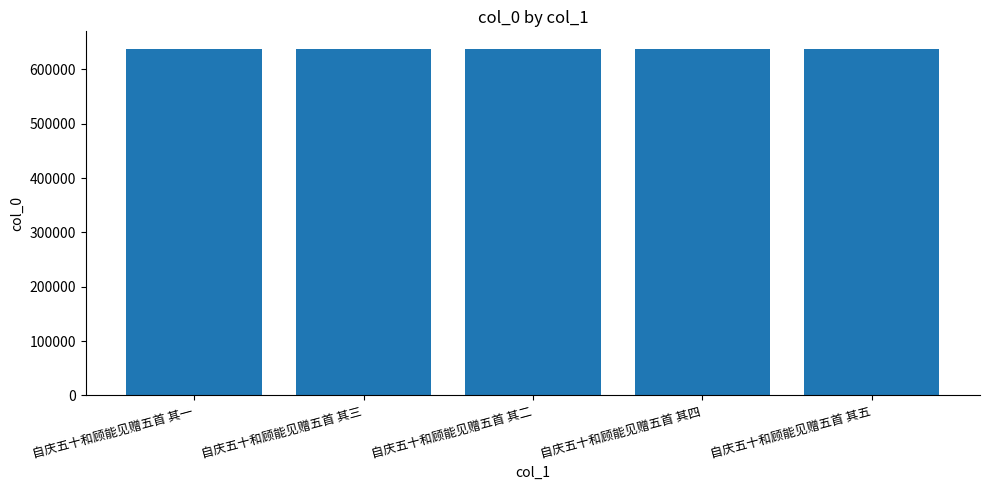

Does the chart contain stacked bars?

No